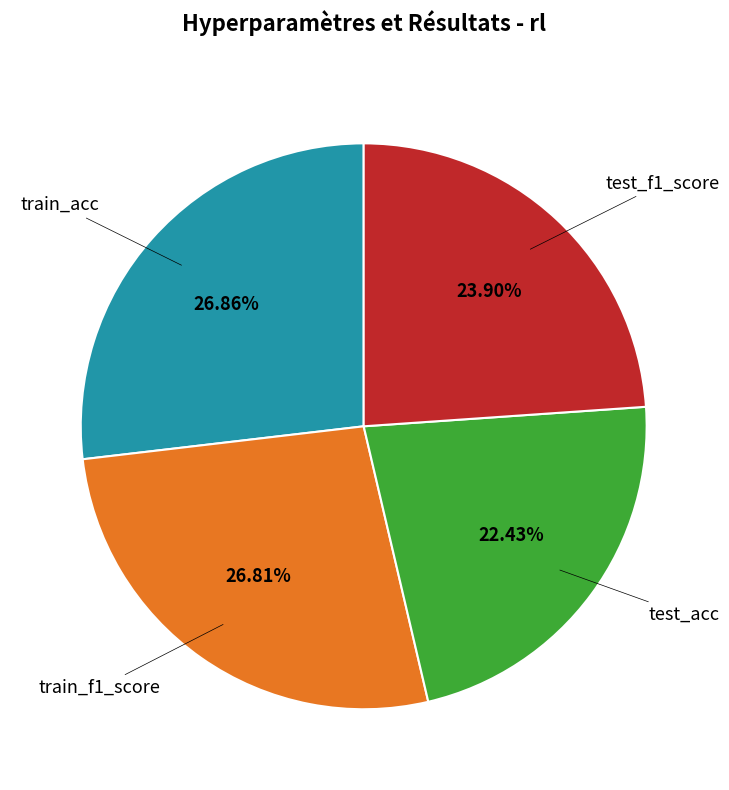

Is there any slice that represents more than half of the pie?

No